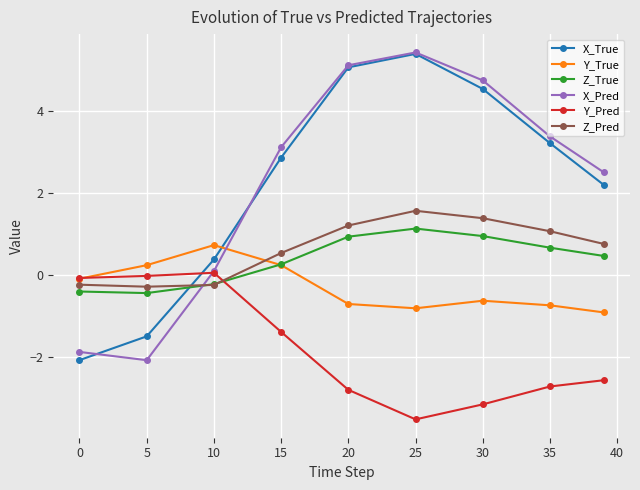

True or false: Y_True has more than 0 interior local peaks.

True